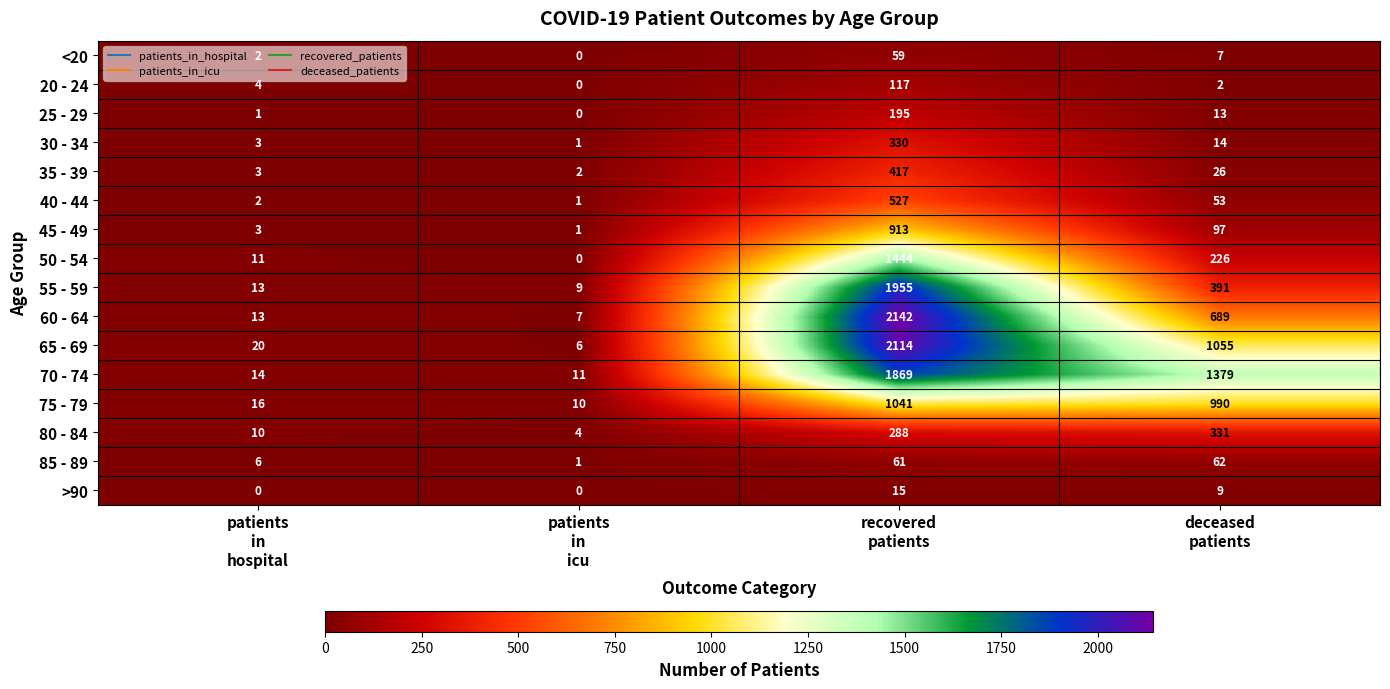

Which series has the largest range (max minus min)?

60 - 64